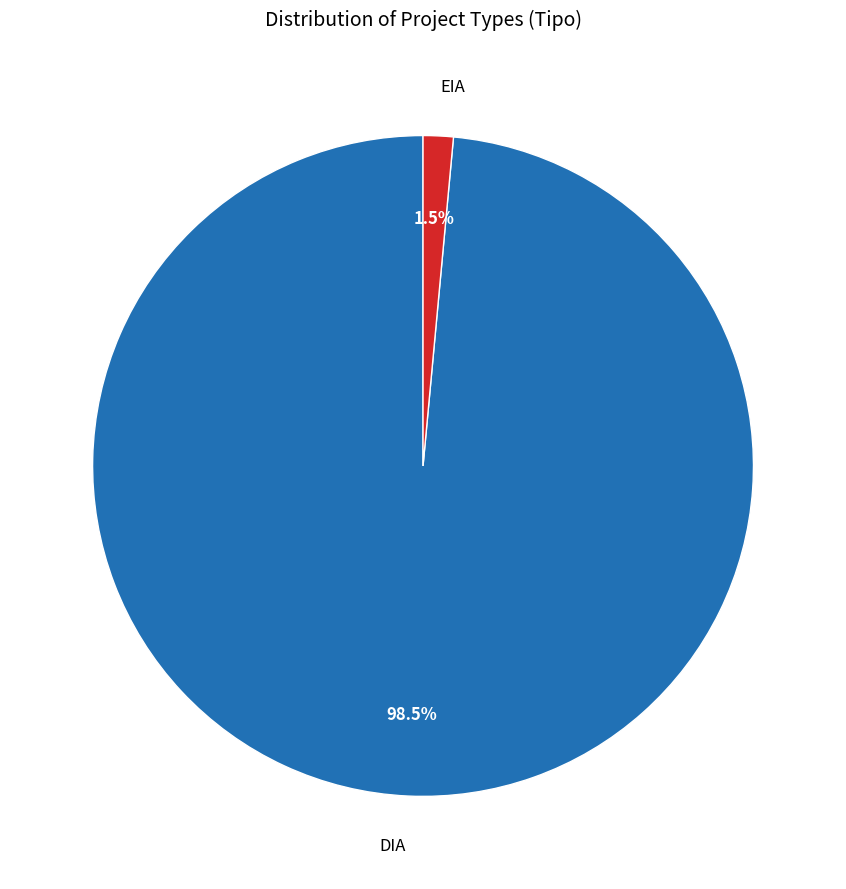

To the nearest percent, what is the average slice percentage?

50%